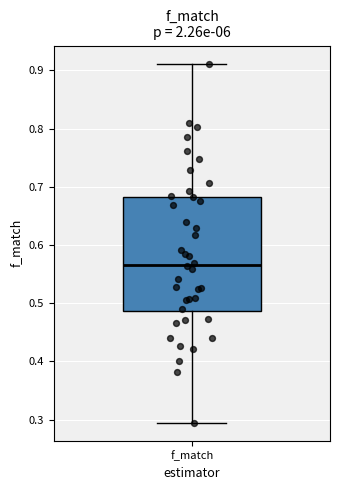

Read this box plot against the y-axis: the position of the median line, the range covered by the box, and the ends of both whiskers. The values are not printed on the chart, so give them approximately, as read against the axis.

median 0.57, box 0.49 to 0.68, whiskers 0.29 to 0.91